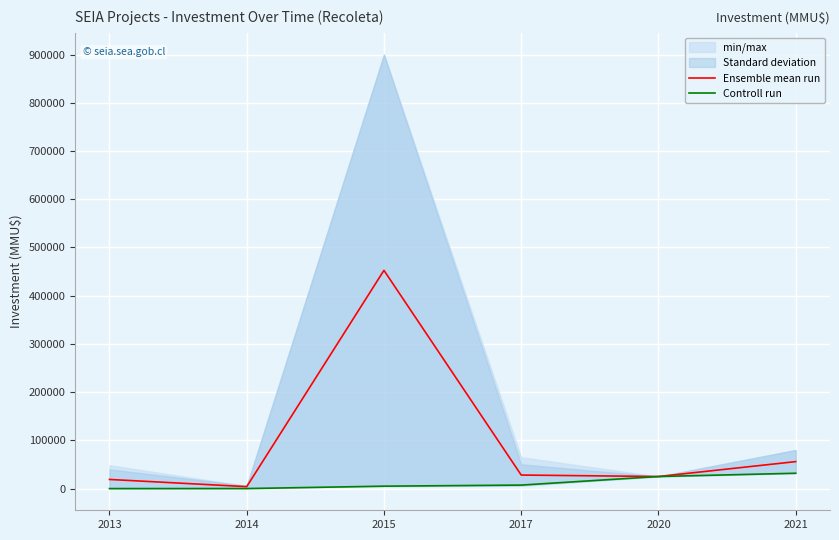

Does the chart display data point markers on the line(s)?

No